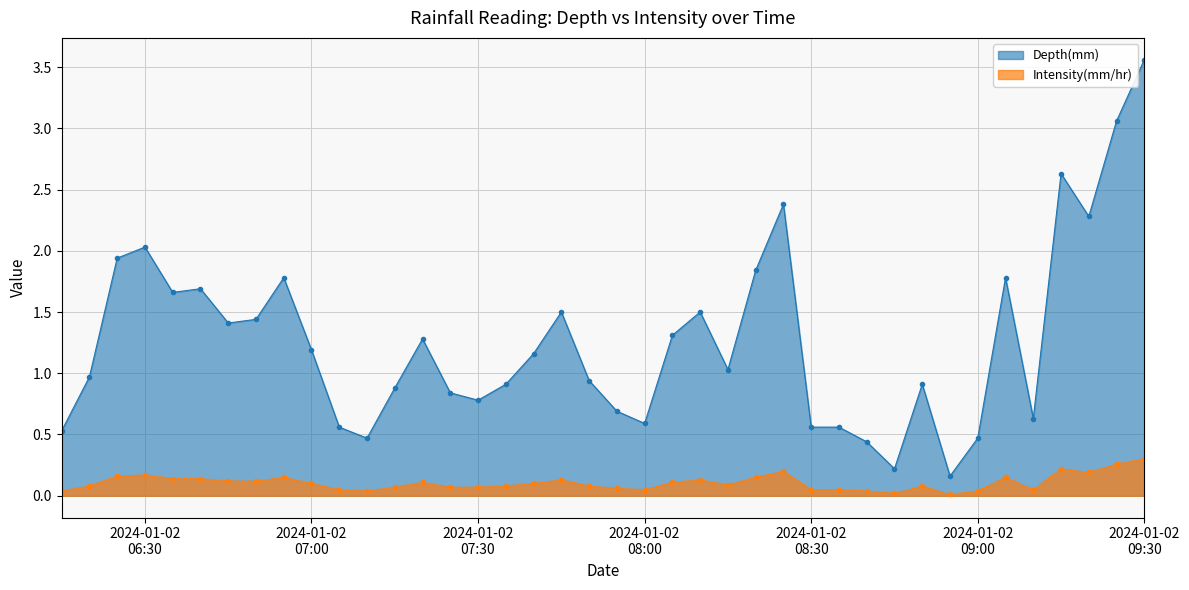

Rank the series by their average value, from highest to lowest.

Depth(mm), Intensity(mm/hr)